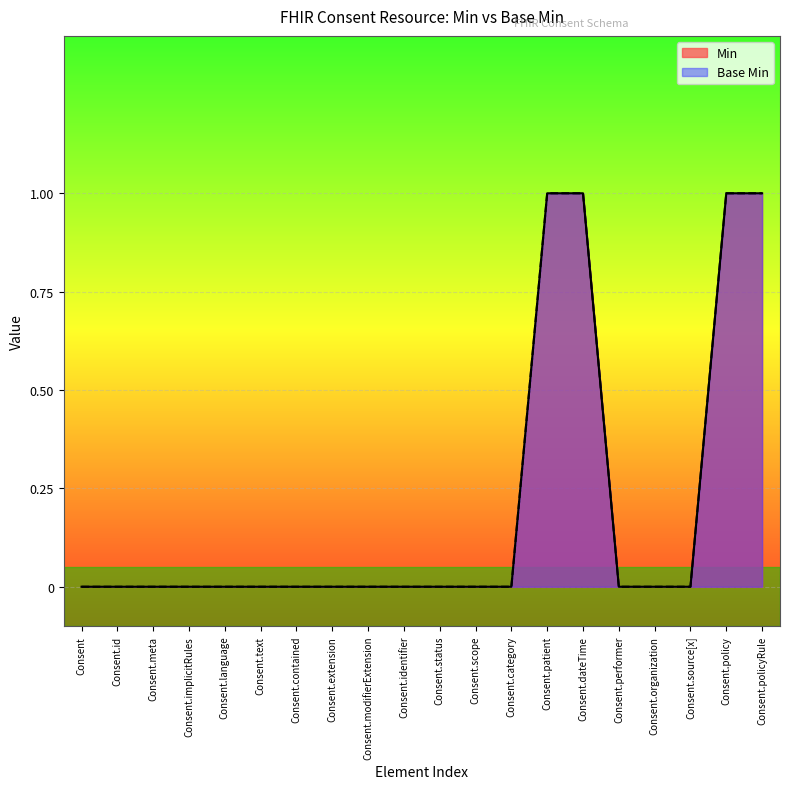

What are all the series names shown in the legend?

Min, Base Min